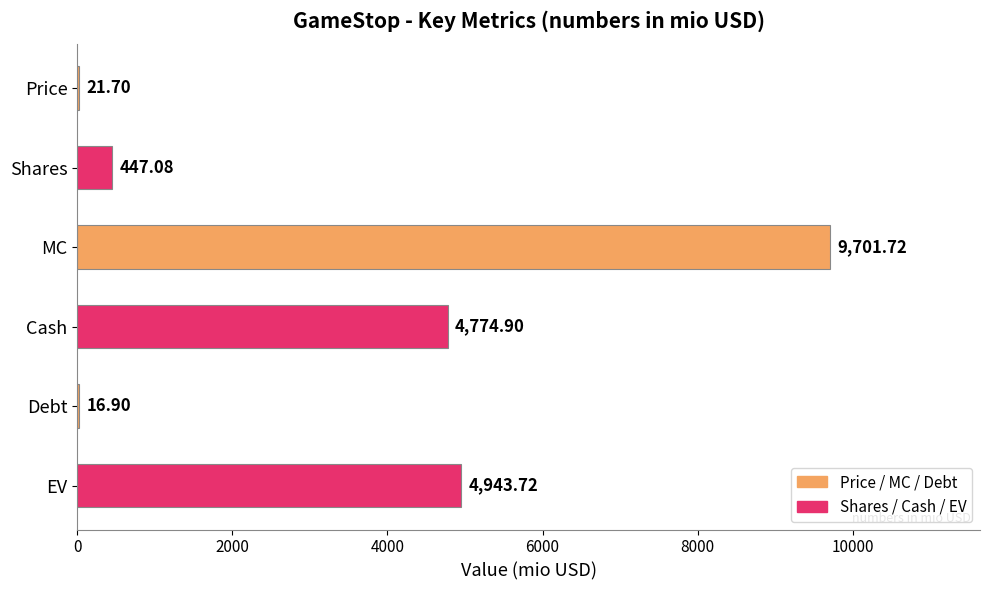

Does the chart contain stacked bars?

No